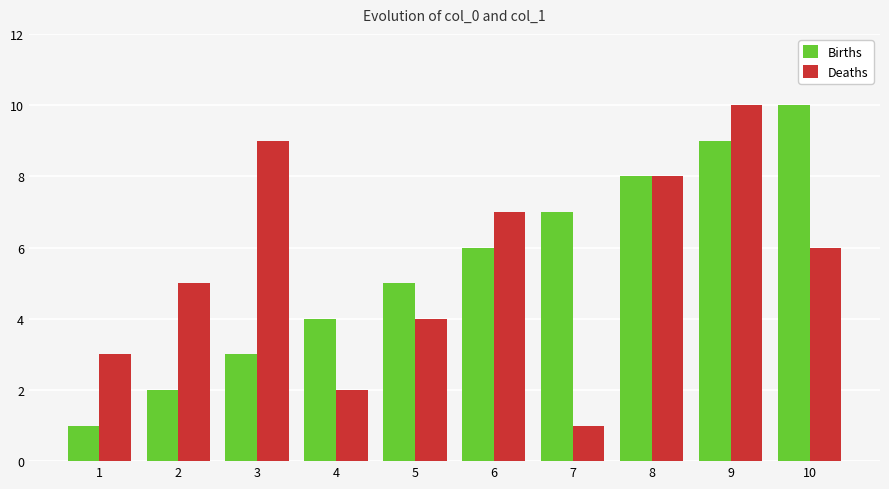

How many categories are shown in the chart?

10